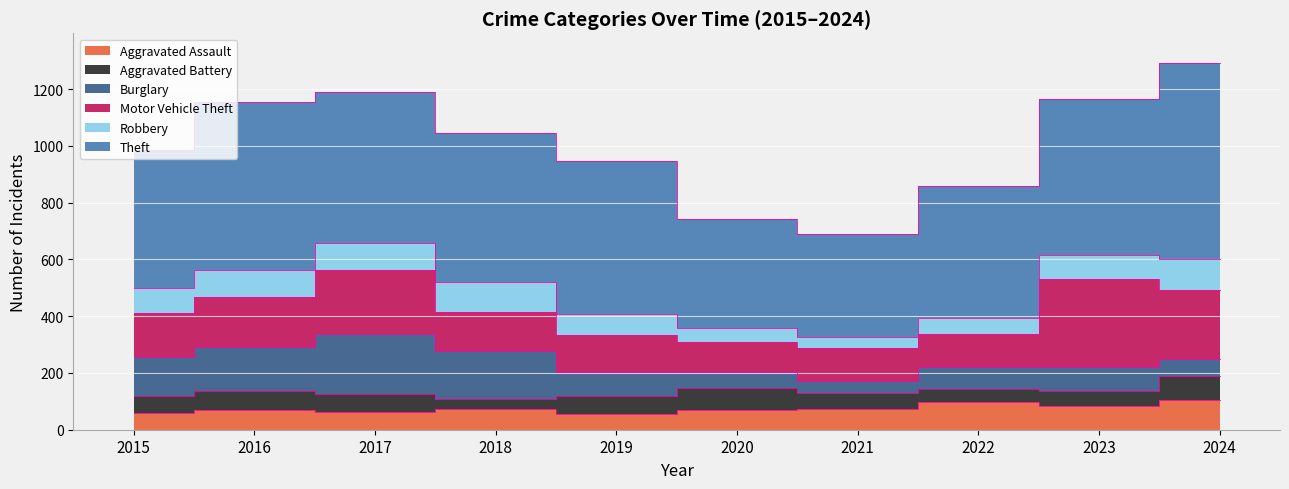

True or false: Theft and Aggravated Battery intersect in this chart.

False